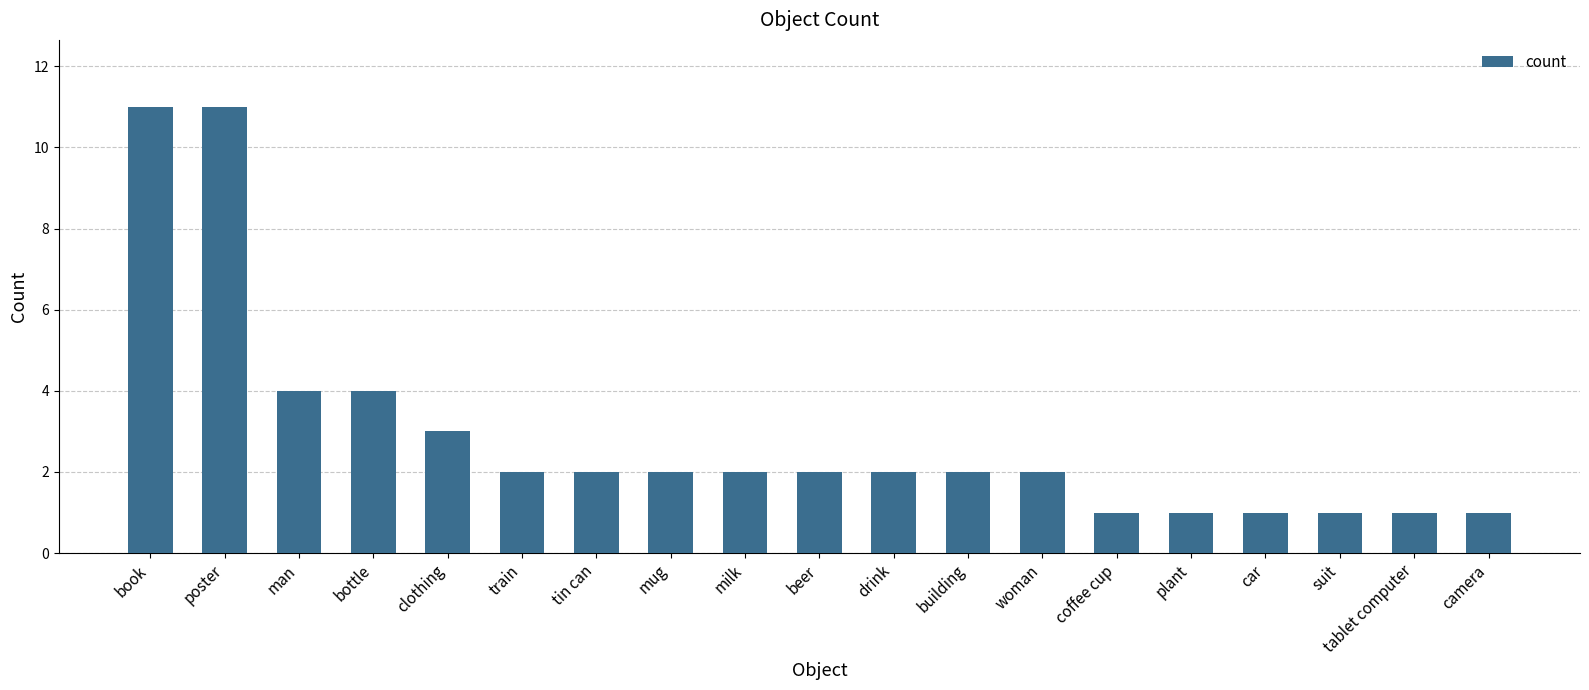

What is the ratio of the value at woman to the value at clothing?

0.7